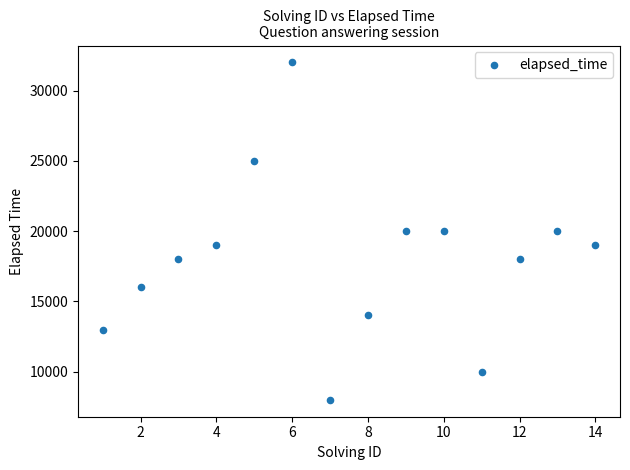

What is the range of X values (max minus min)?

13